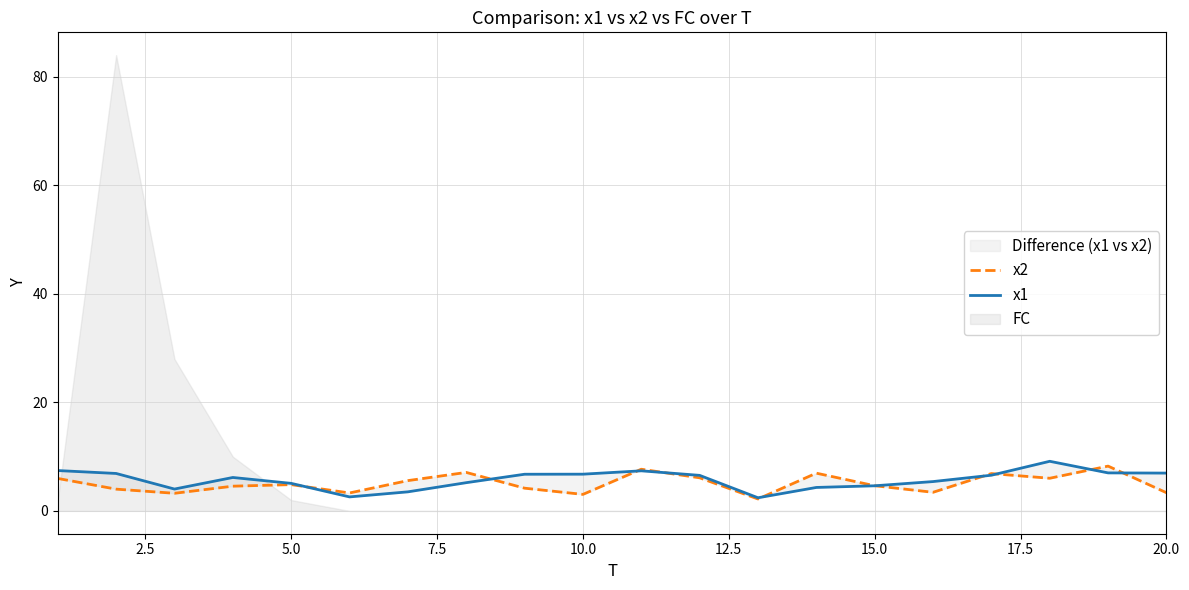

Which series has the largest total across all categories?

x1